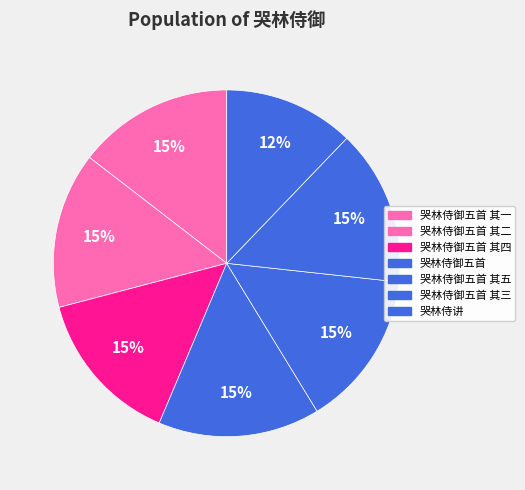

Which category has the biggest portion of the pie?

哭林侍御五首